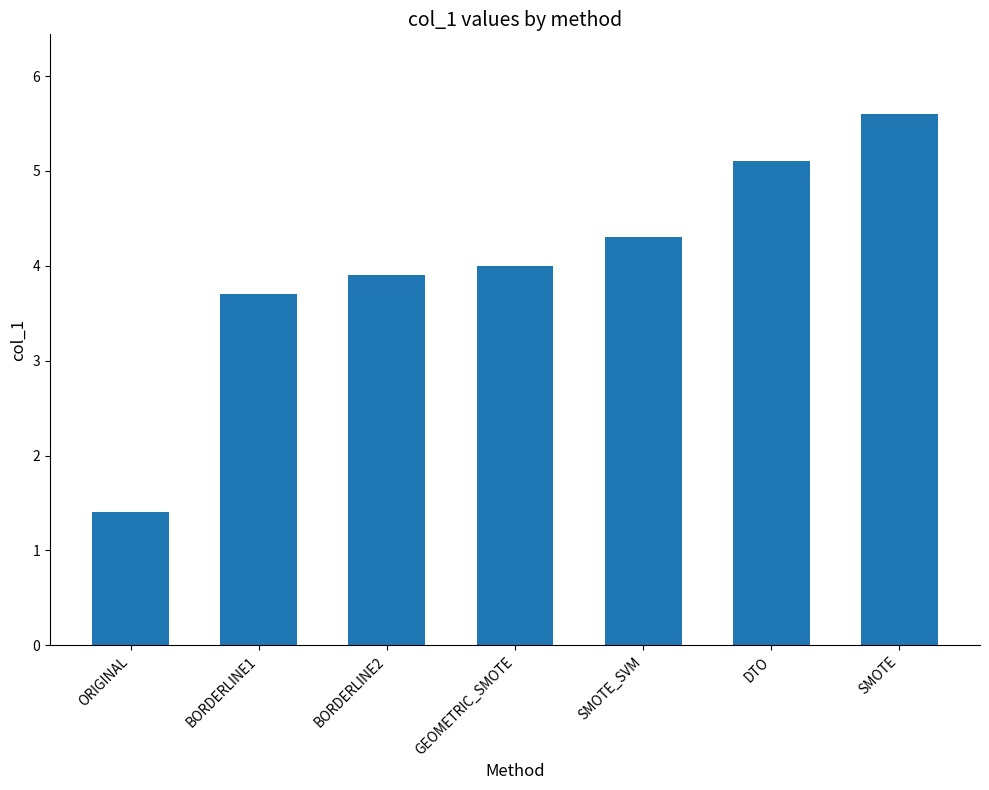

Count the number of categories in the chart.

7